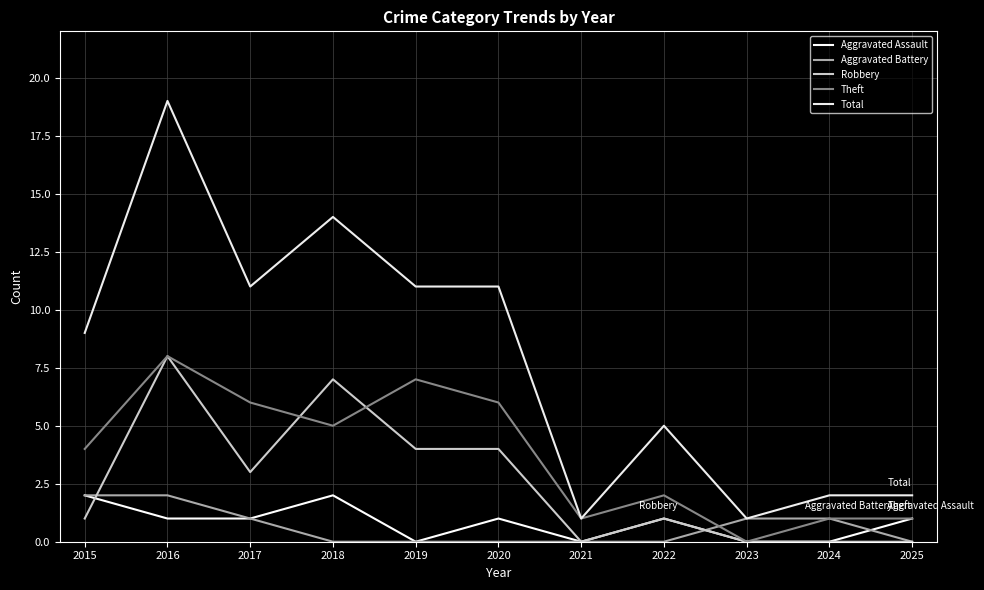

Which series has the largest range (max minus min)?

Total